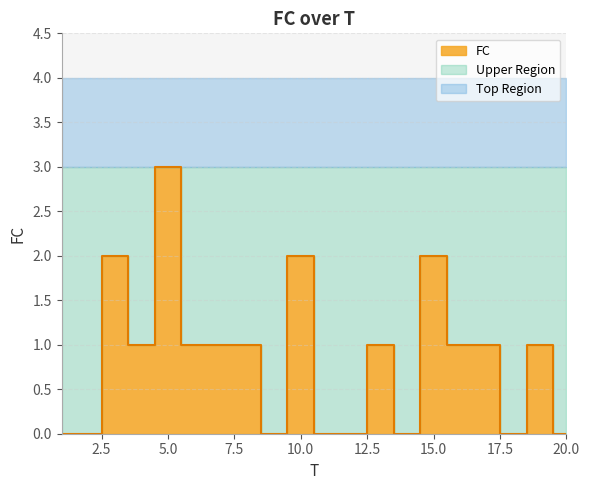

How many points are lower than both their immediate neighbors (excluding endpoints)?

4